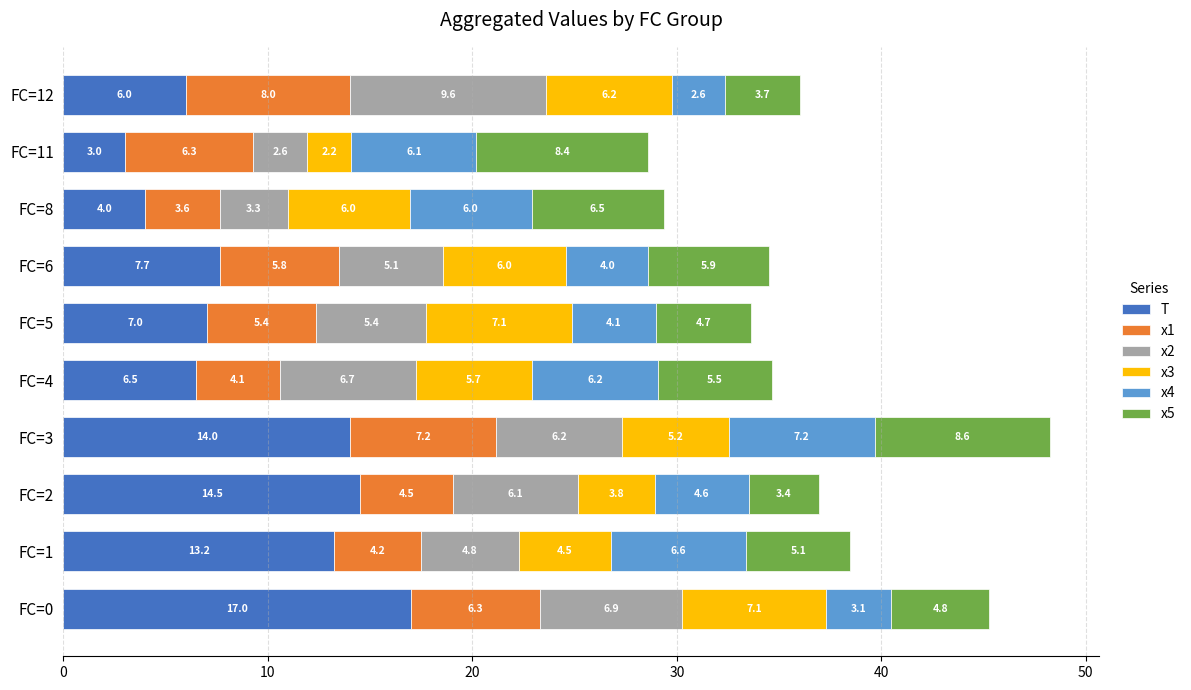

At which category is the sum across all series the highest?

FC=3